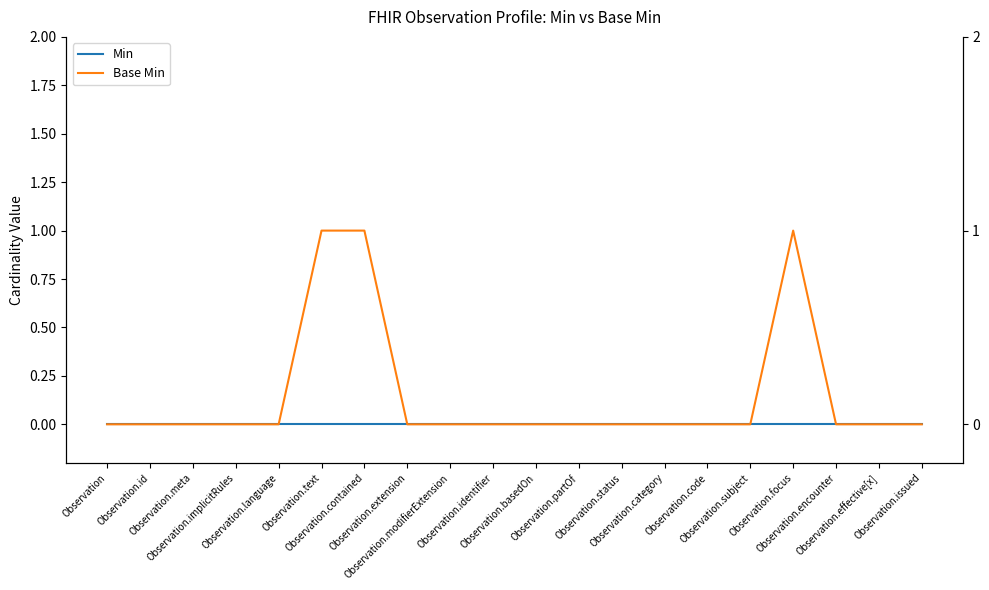

Which label corresponds to the largest value in the chart?

Observation.text